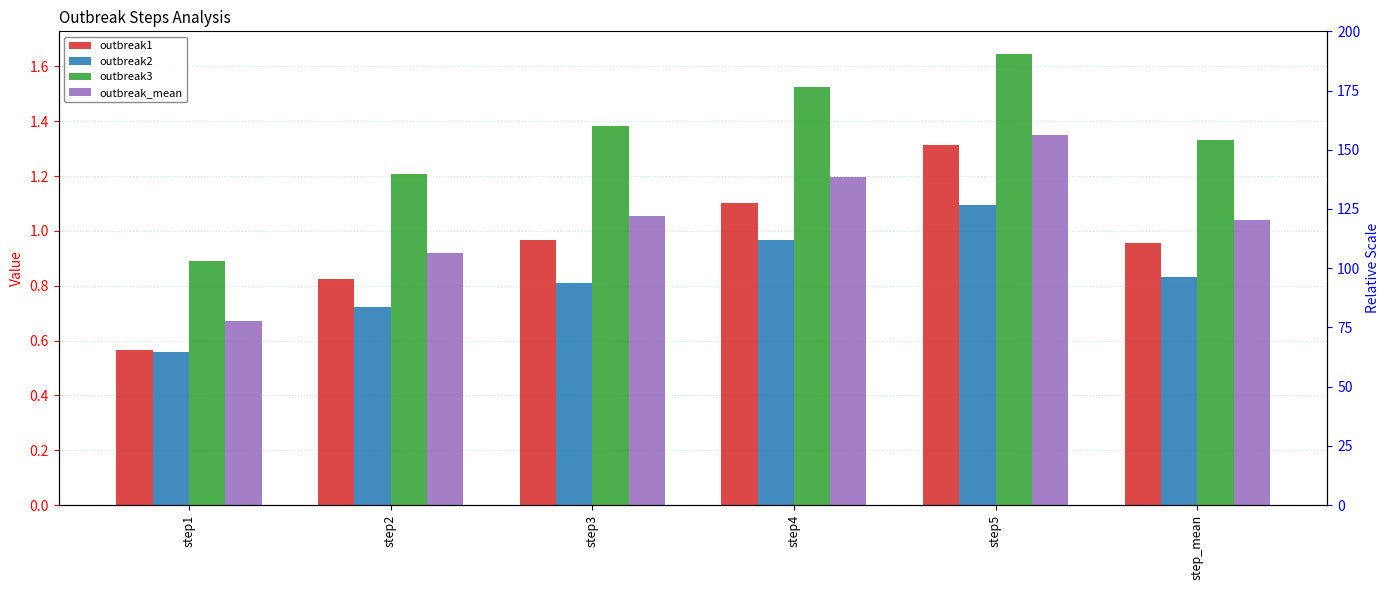

At how many categories does at least one series exceed 0?

6